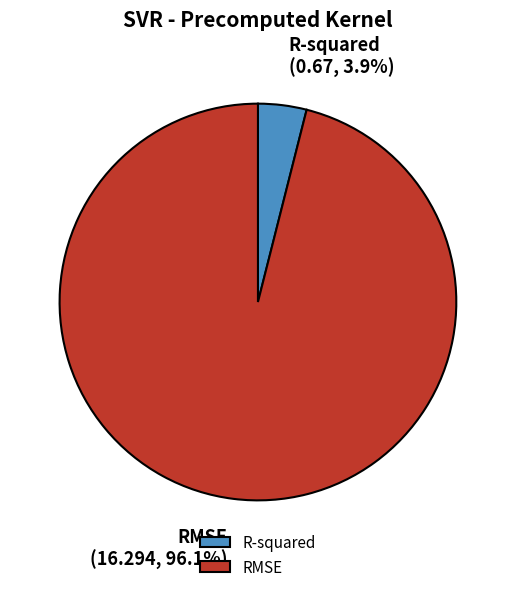

Is it true that RMSE is 83% of the pie?

False